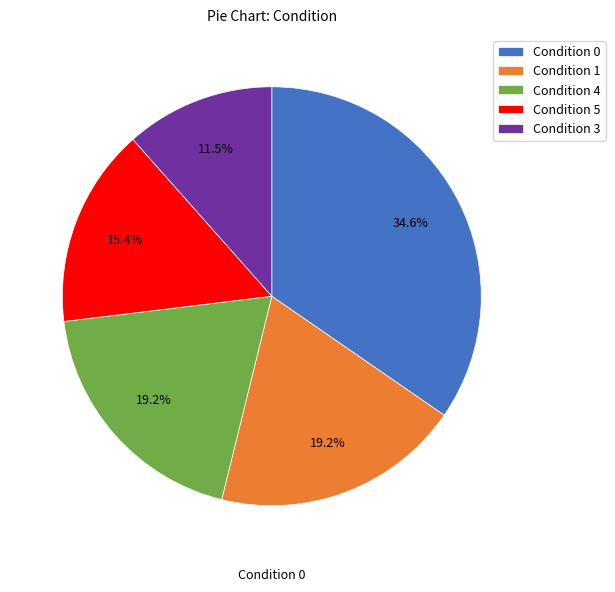

Is there a majority slice in this chart?

No